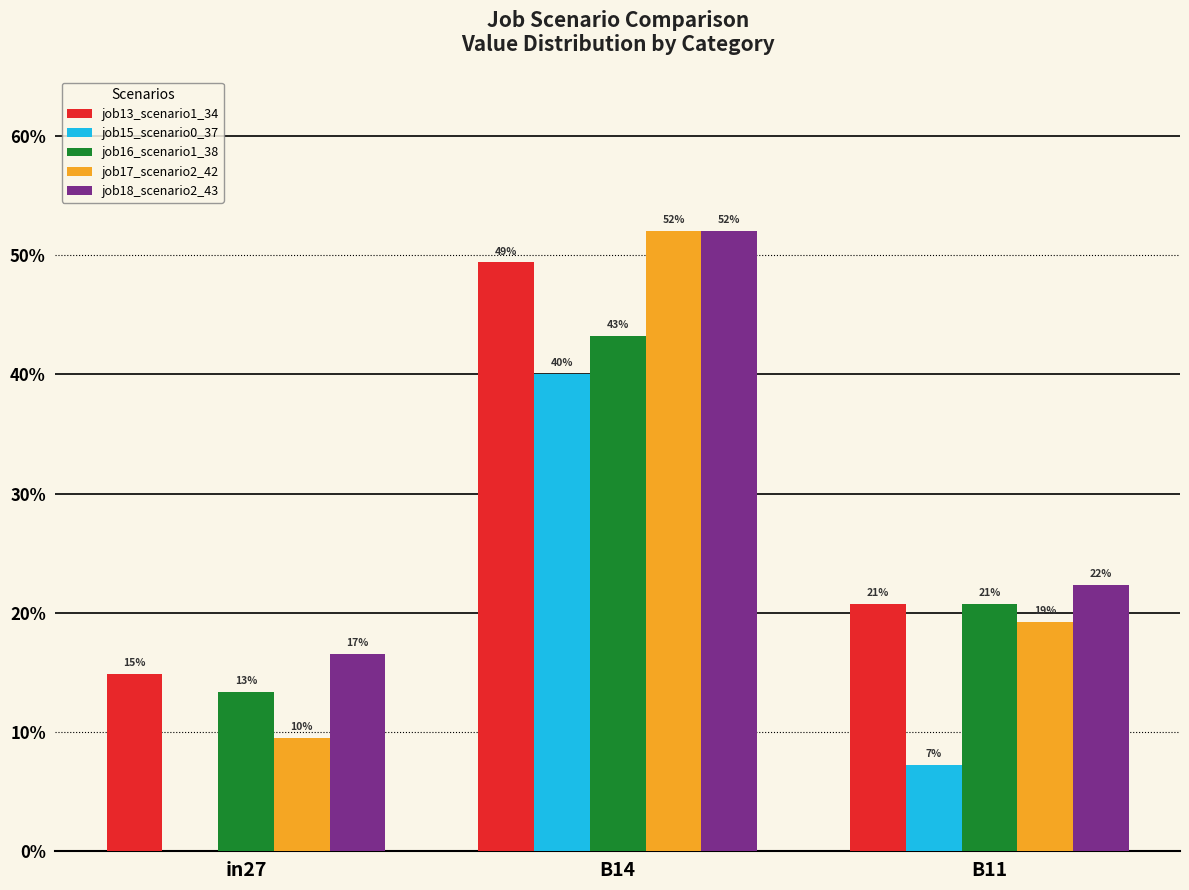

What is the average value of the job16_scenario1_38 series?

0.3